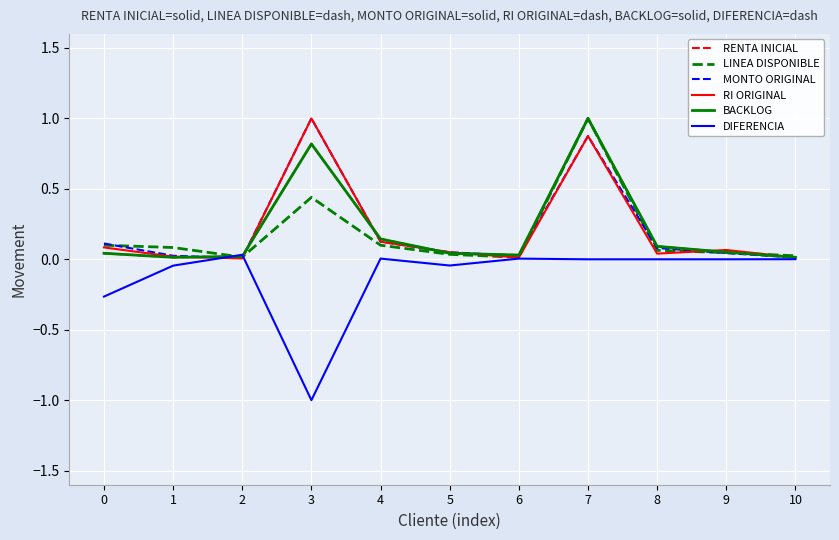

What is the highest value of the LINEA DISPONIBLE series?

1.0